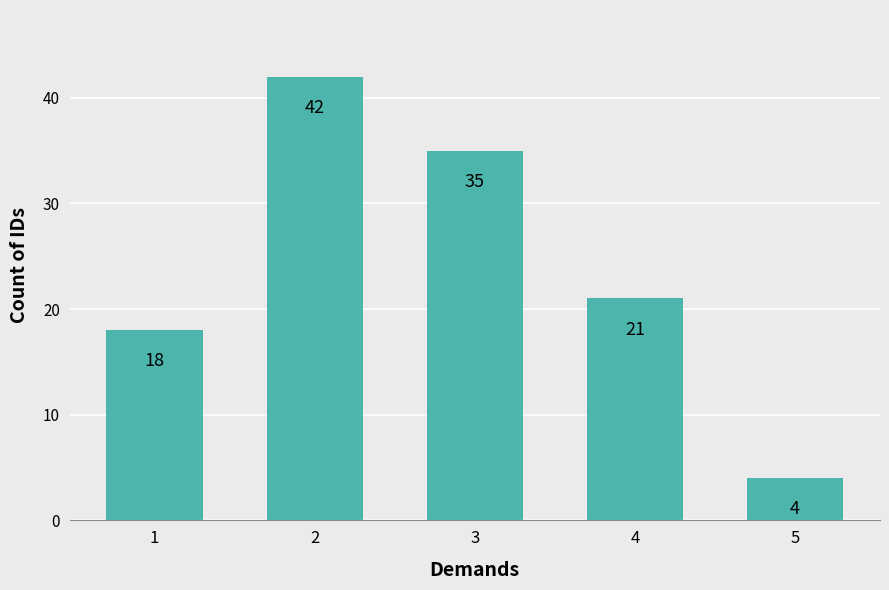

List the labels in order of value, largest first.

2, 3, 4, 1, 5